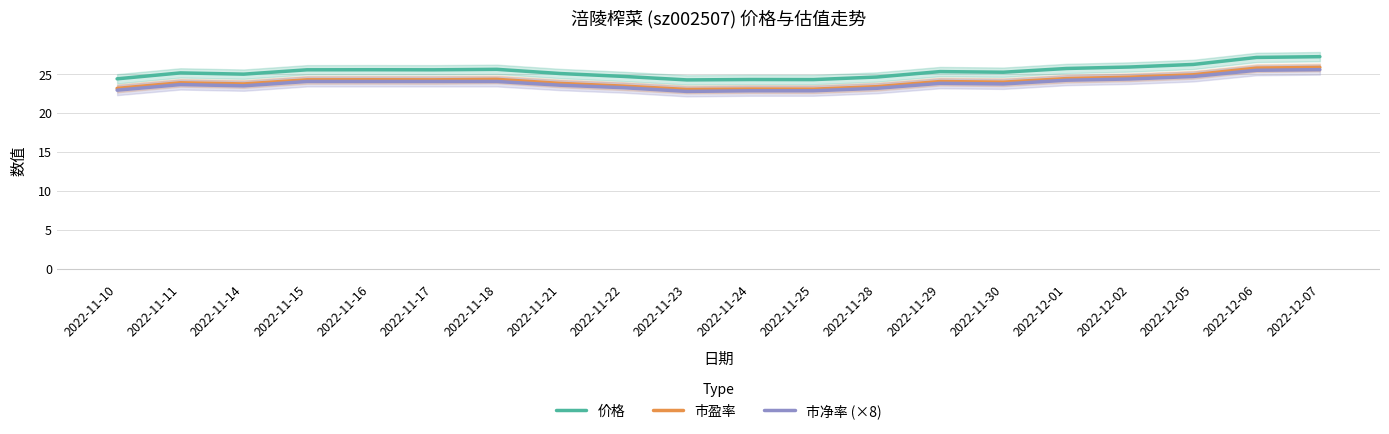

Which series has the largest total across all categories?

价格